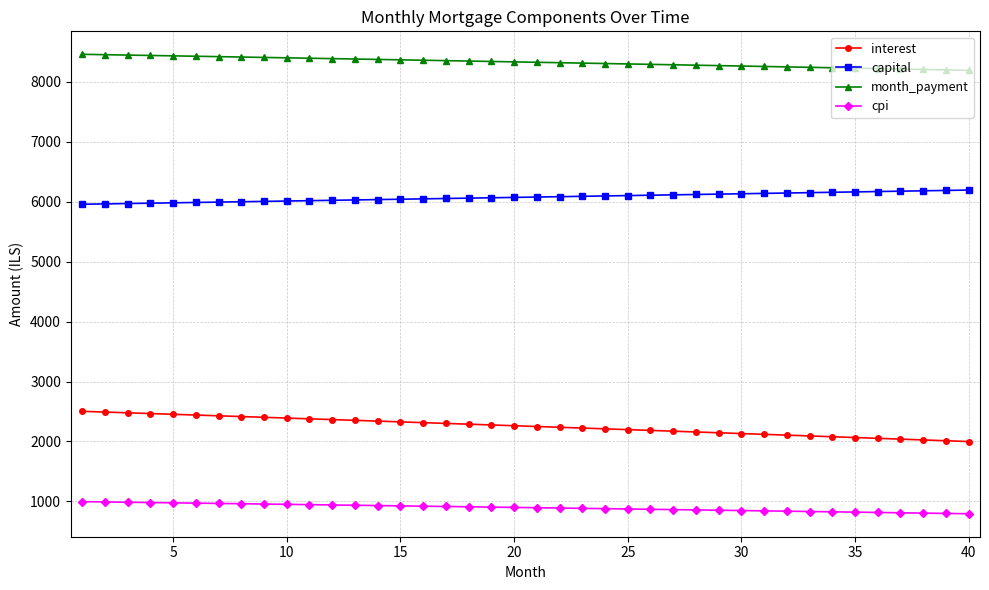

What is the minimum value shown in the chart?

793.0